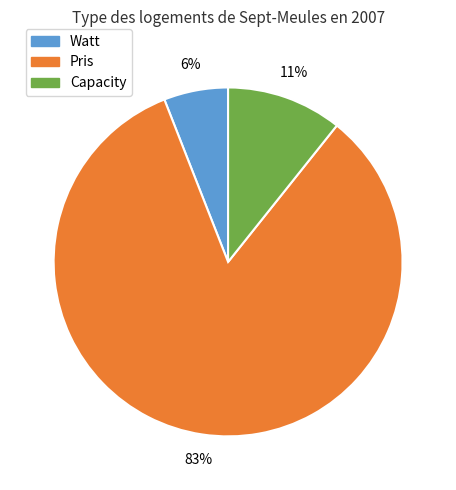

Which category has the biggest portion of the pie?

Pris